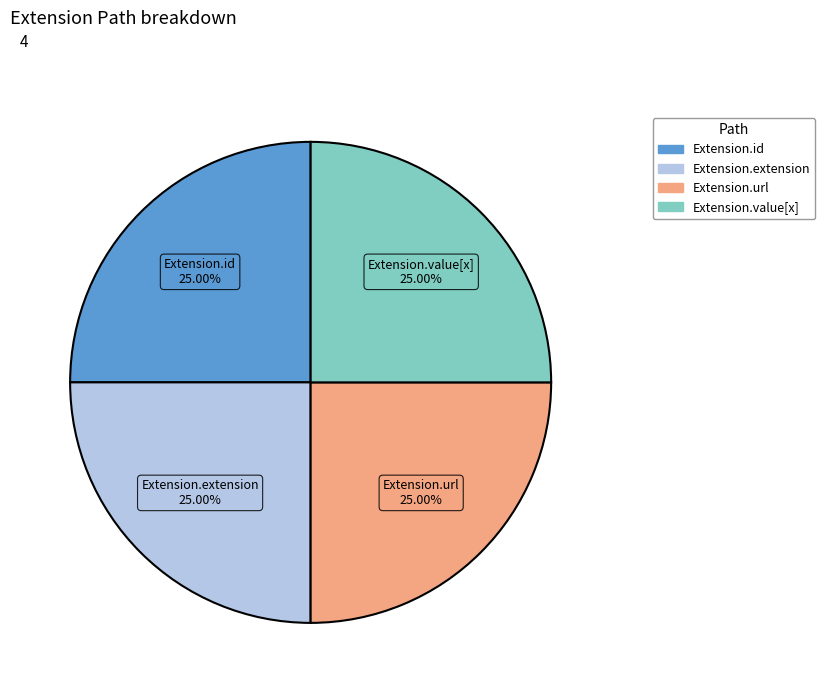

Which slice is the largest?

Extension.url